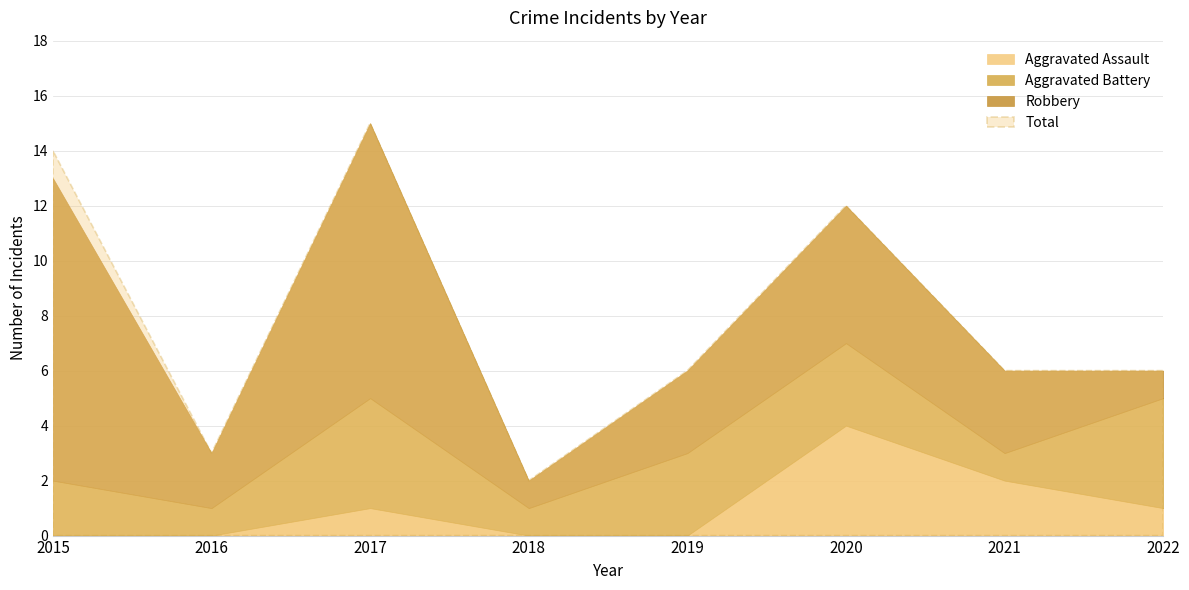

Reading left to right, extract all data points from this chart.

Aggravated Assault: 2015=0	2016=0	2017=1	2018=0	2019=0	2020=4	2021=2	2022=1
Aggravated Battery: 2015=2	2016=1	2017=4	2018=1	2019=3	2020=3	2021=1	2022=4
Robbery: 2015=11	2016=2	2017=10	2018=1	2019=3	2020=5	2021=3	2022=1
Total: 2015=14	2016=3	2017=15	2018=2	2019=6	2020=12	2021=6	2022=6